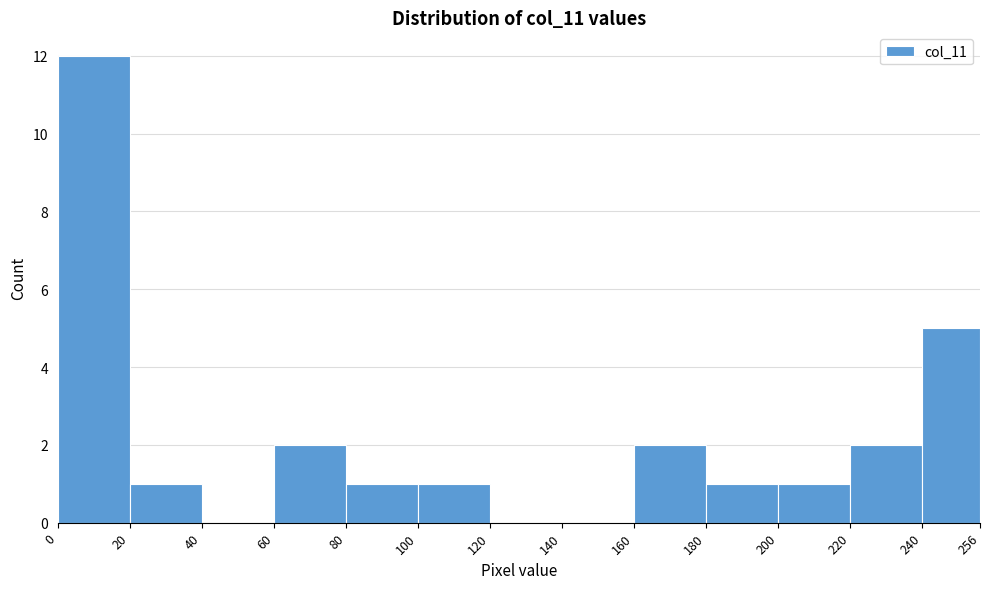

Reading left to right, transcribe this chart: for each bar, give the range it covers on the x-axis and its height. The values are not printed on the chart, so give them approximately, as read against the axis.

0 to 20: 12
20 to 40: 1
40 to 60: 0
60 to 80: 2
80 to 100: 1
100 to 120: 1
120 to 140: 0
140 to 160: 0
160 to 180: 2
180 to 200: 1
200 to 220: 1
220 to 240: 2
240 to 256: 5